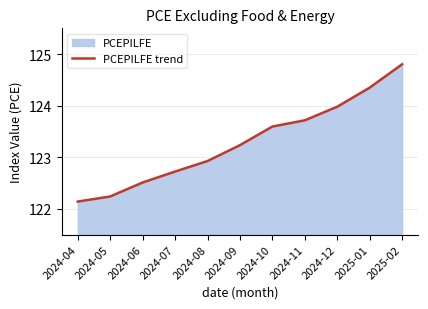

Reading left to right, what are all the values shown in this chart?

2024-04=122.1	2024-05=122.2	2024-06=122.5	2024-07=122.7	2024-08=122.9	2024-09=123.2	2024-10=123.6	2024-11=123.7	2024-12=124.0	2025-01=124.3	2025-02=124.8